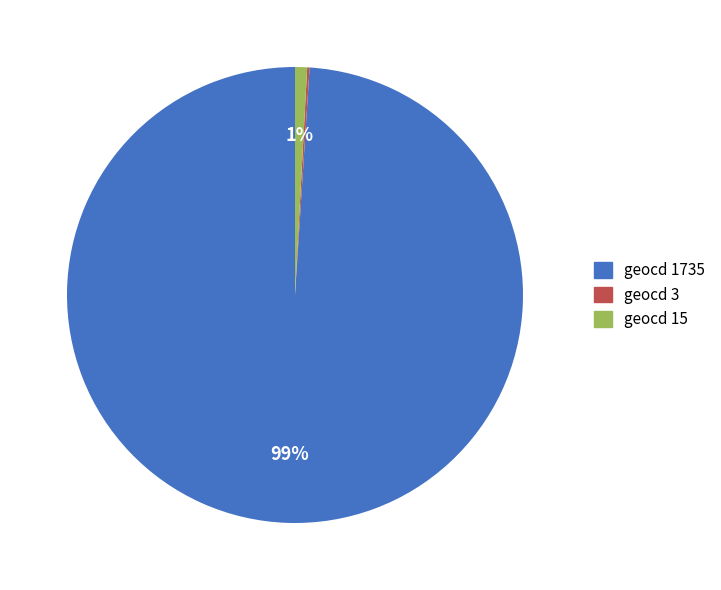

What percentage is the geocd 1735 slice, to the nearest percent?

99%